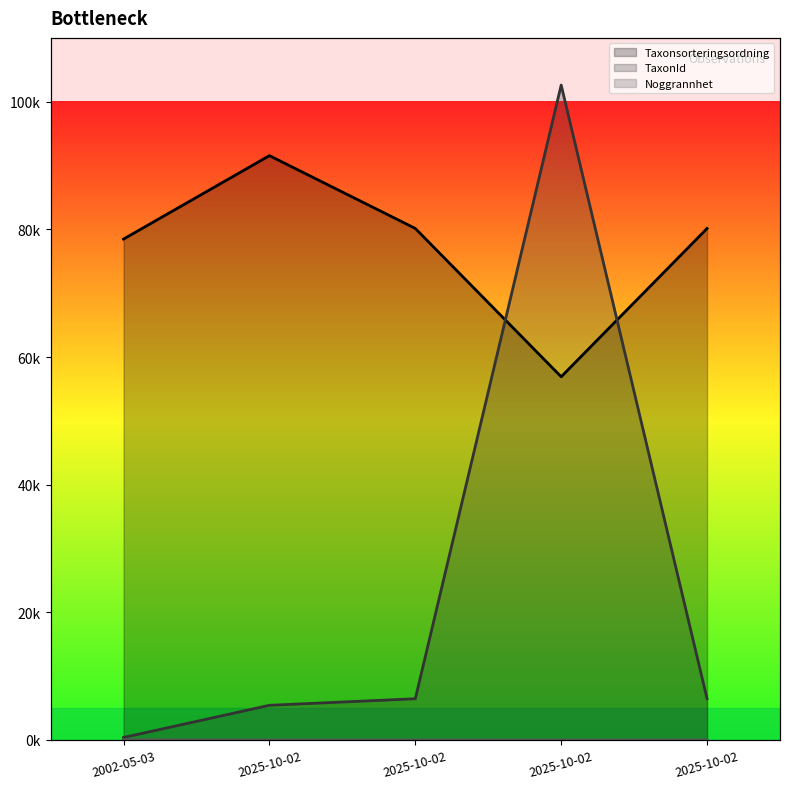

Reading right to left, list all the values displayed in this chart.

Taxonsorteringsordning: 2025-10-02=80144	2025-10-02=56906	2025-10-02=80144	2025-10-02=91551	2002-05-03=78479
TaxonId: 2025-10-02=6458	2025-10-02=102612	2025-10-02=6458	2025-10-02=5432	2002-05-03=392
Noggrannhet: 2025-10-02=10	2025-10-02=5	2025-10-02=10	2025-10-02=10	2002-05-03=25